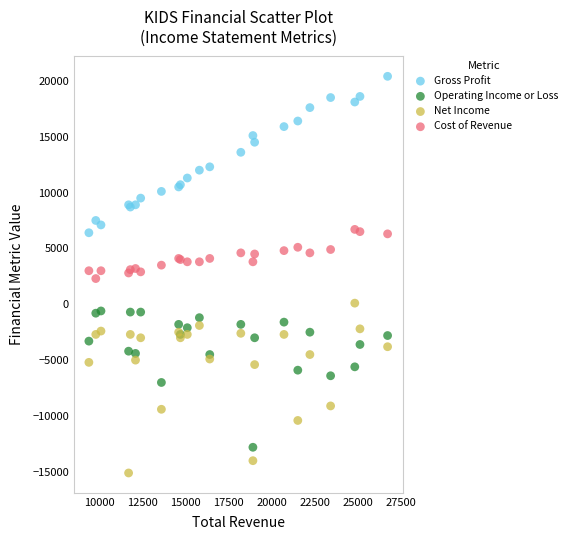

Which series contains the lowest Y value?

Net Income